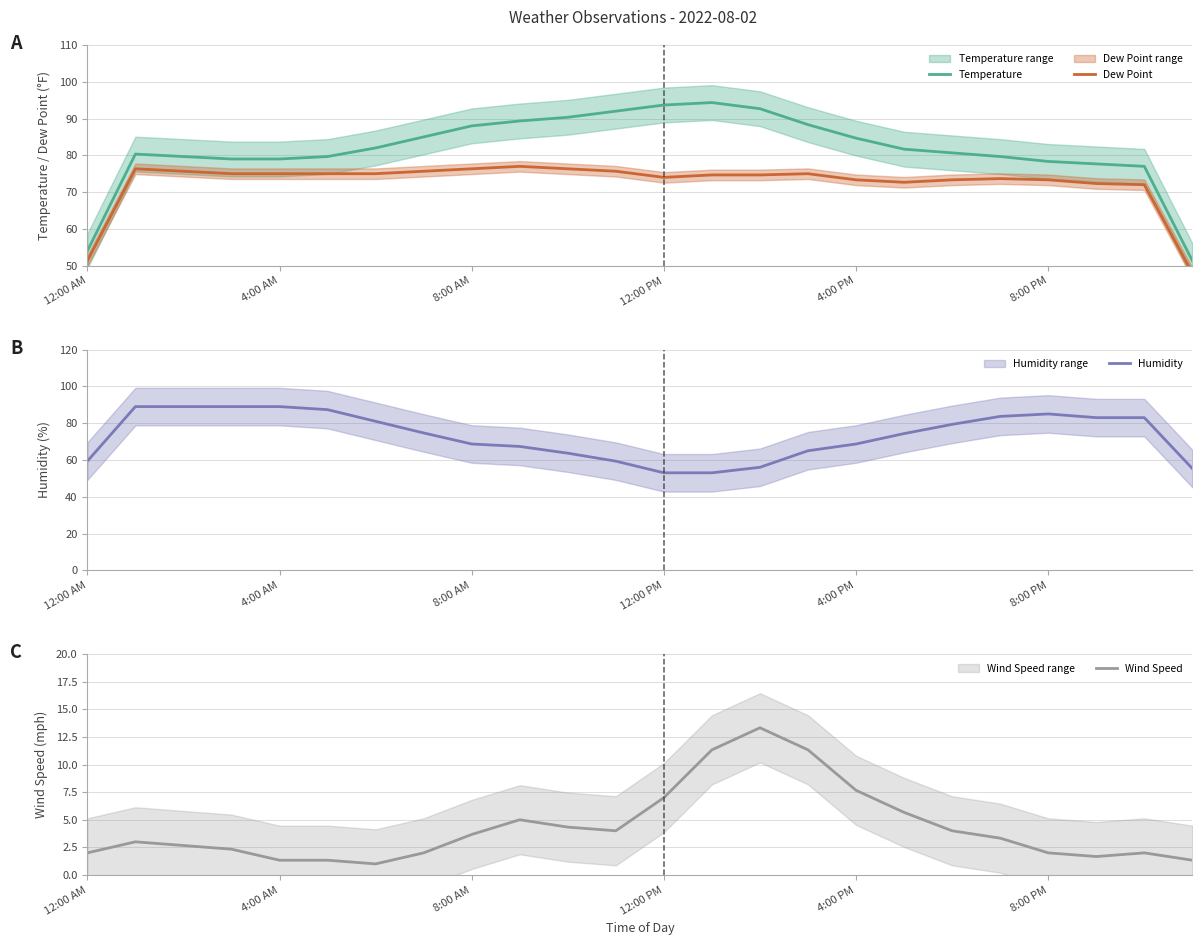

What is the label of the 15th point from the left?

14